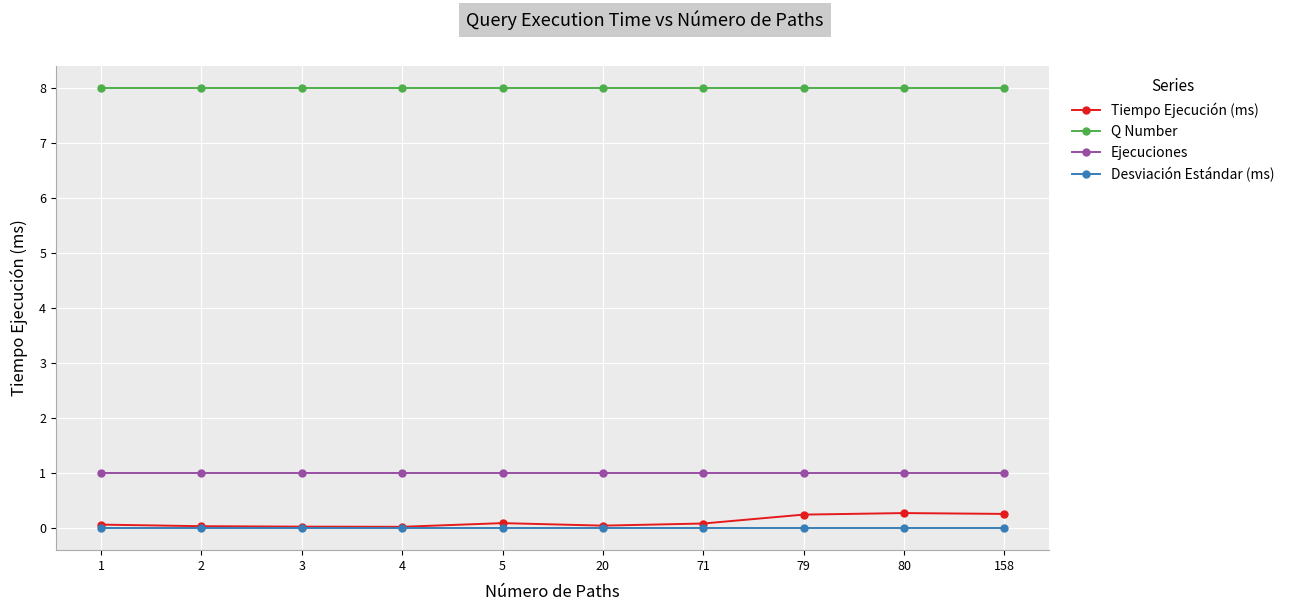

What is the approximate value of Ejecuciones at 79?

1.0